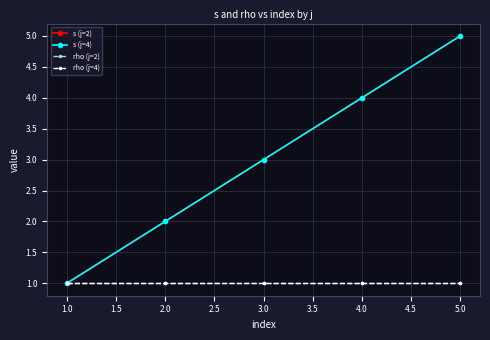

Is this an area chart (filled region under the line)?

No